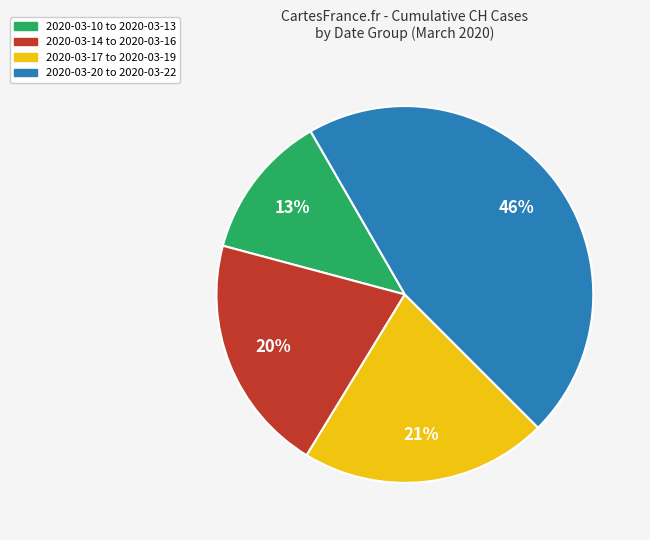

To the nearest percent, what is the difference between the largest and smallest slice percentages?

33%